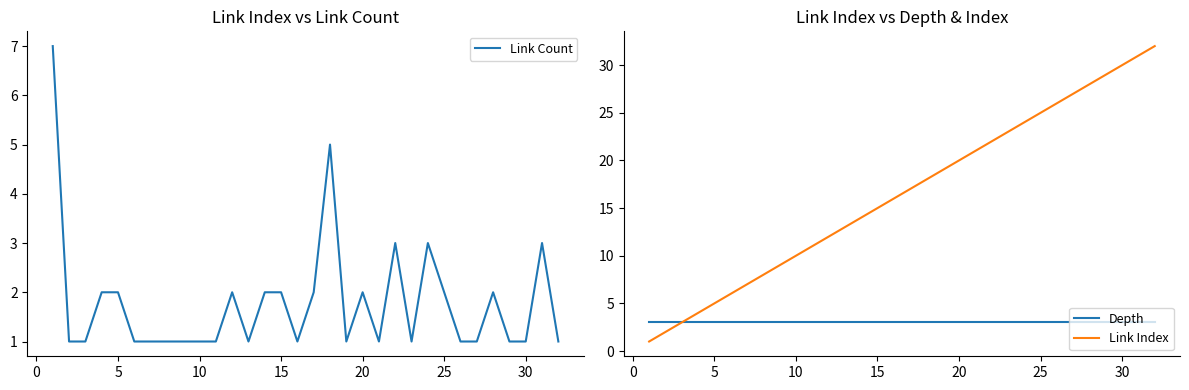

Which series has the widest spread of values?

Link Index